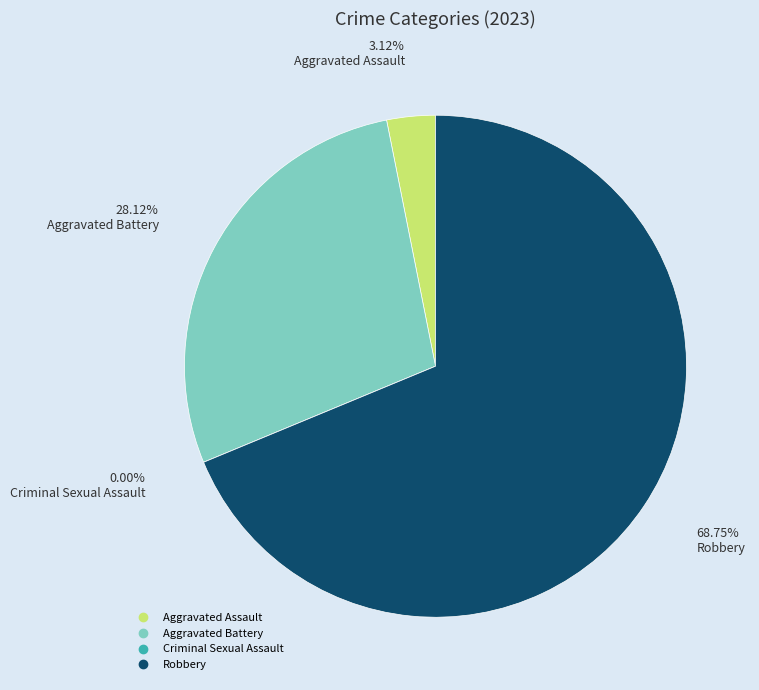

What is the smallest slice in the pie chart?

Criminal Sexual Assault